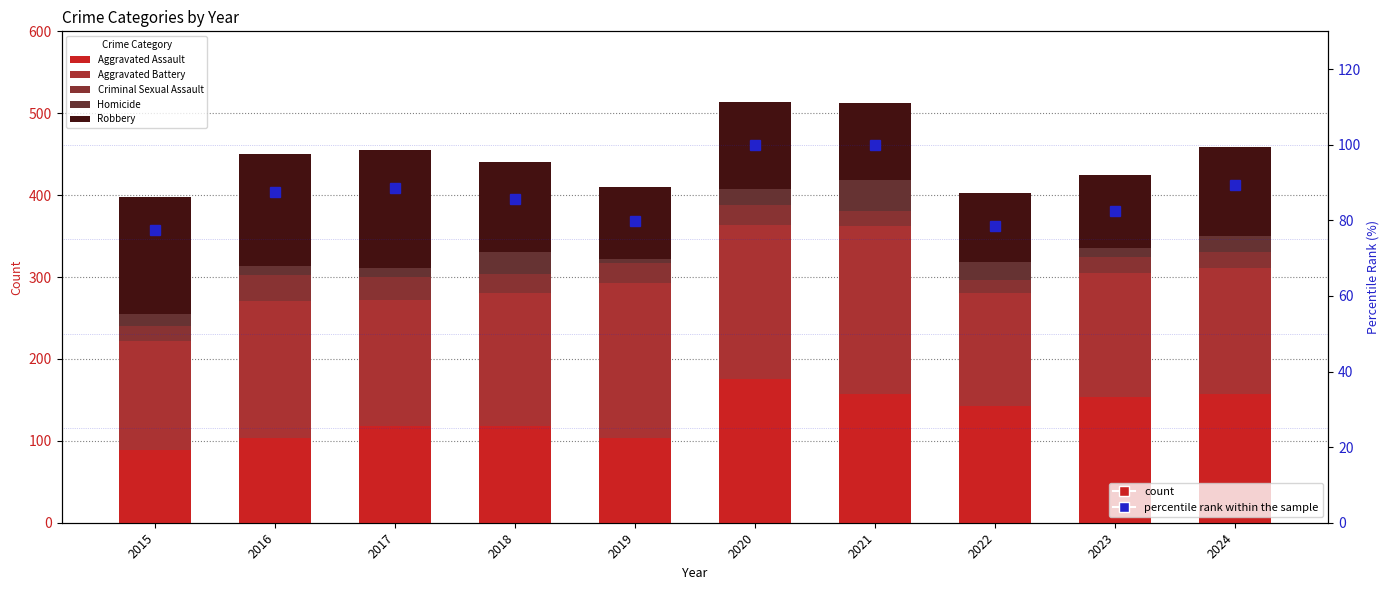

At which label does Robbery reach its minimum?

2022